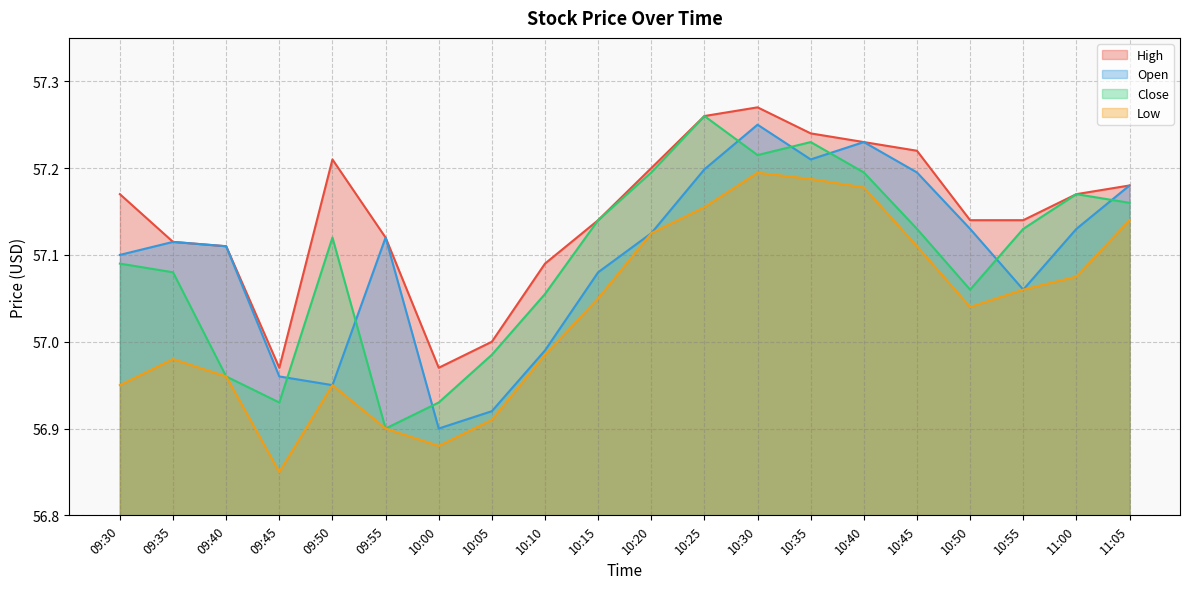

What are all the series names shown in the legend?

High, Open, Close, Low